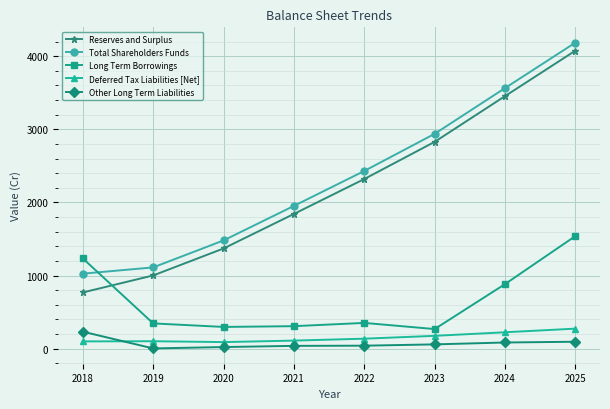

True or false: Reserves and Surplus has more than 0 interior local peaks.

False